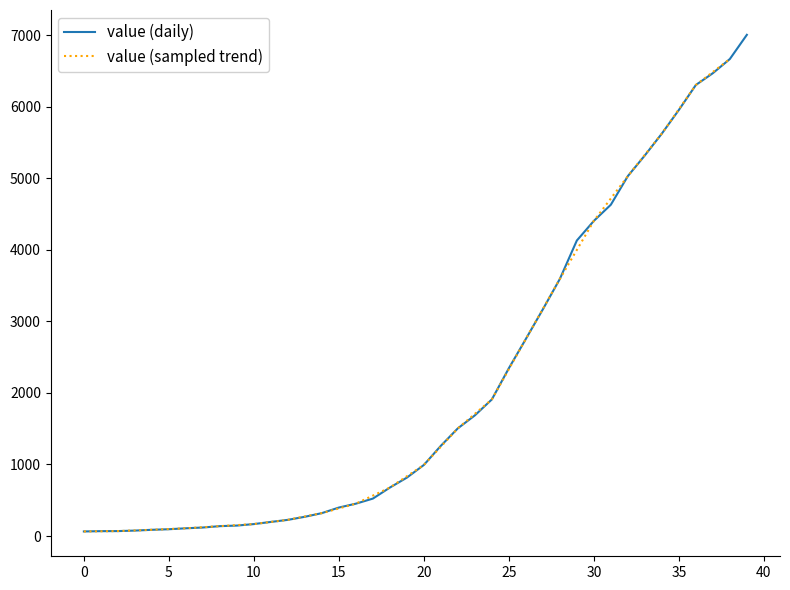

What is the greatest value displayed?

7004